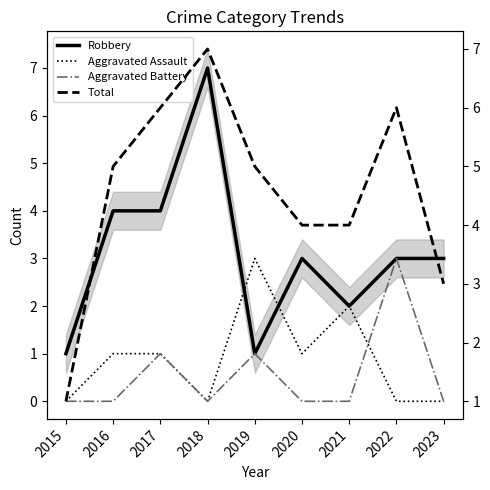

Is it true that Aggravated Battery equals -1 at 2021?

False